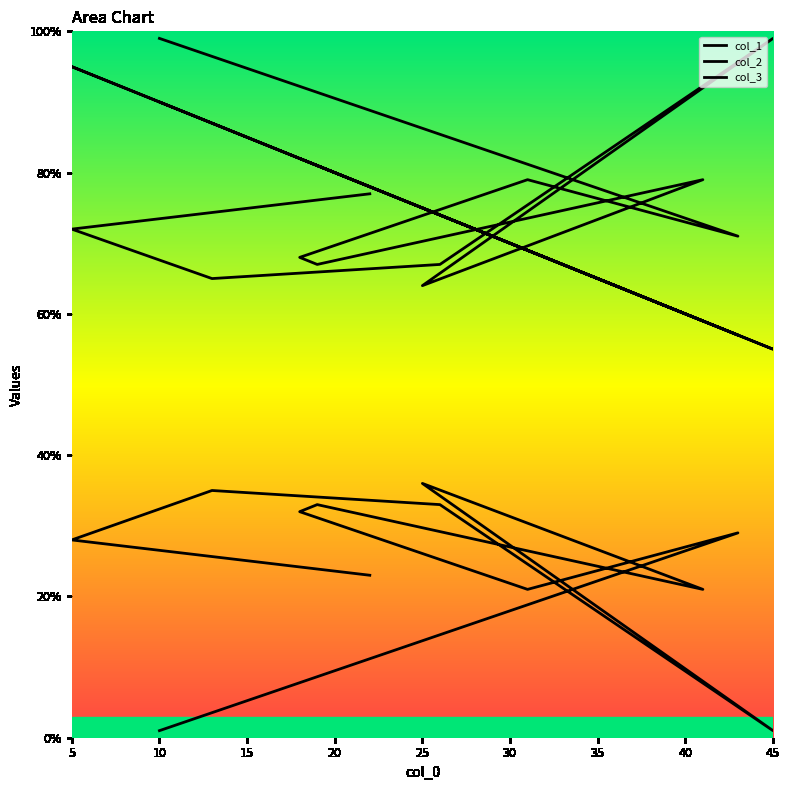

What is the label of the 1st point from the right?

22